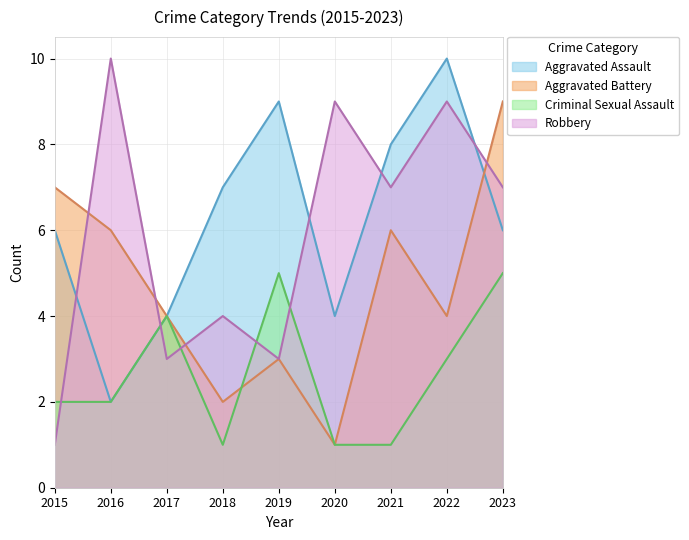

Reading left to right, list all the values displayed in this chart.

Aggravated Assault: 6	2	4	7	9	4	8	10	6
Aggravated Battery: 7	6	4	2	3	1	6	4	9
Criminal Sexual Assault: 2	2	4	1	5	1	1	3	5
Robbery: 1	10	3	4	3	9	7	9	7